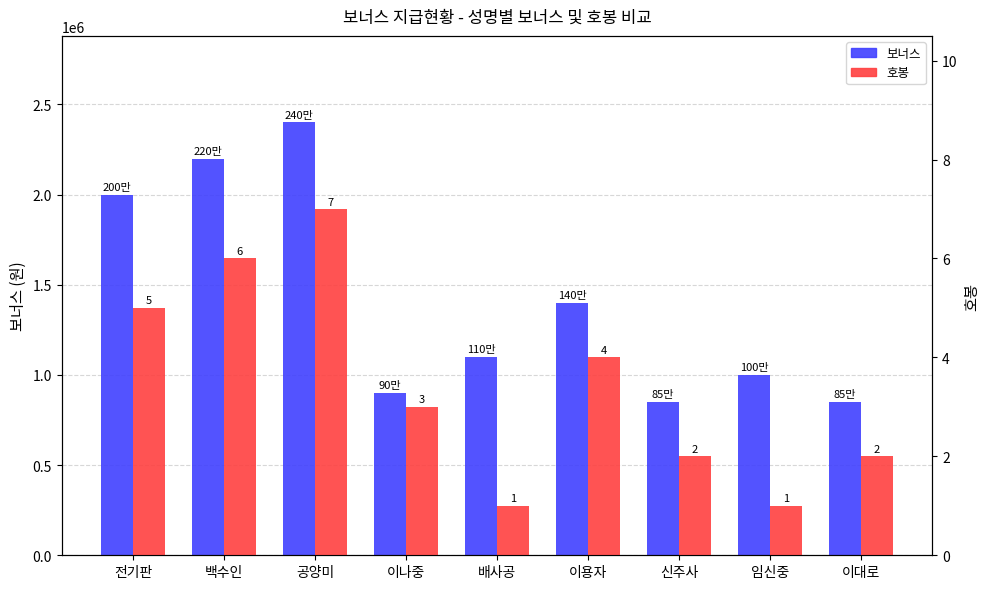

What is the difference between the highest and lowest values at 배사공?

1099999